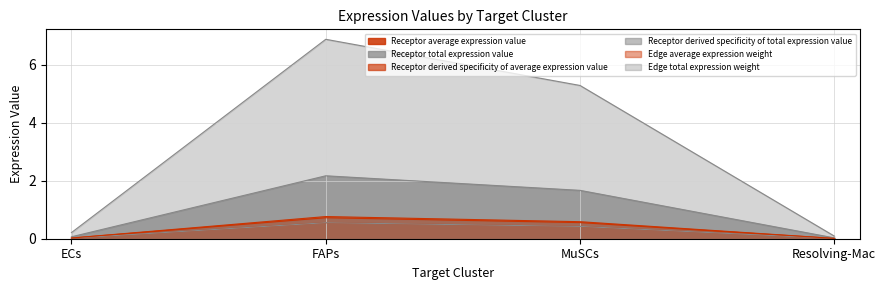

List the labels in order of Receptor total expression value value, smallest first.

Resolving-Mac, ECs, MuSCs, FAPs